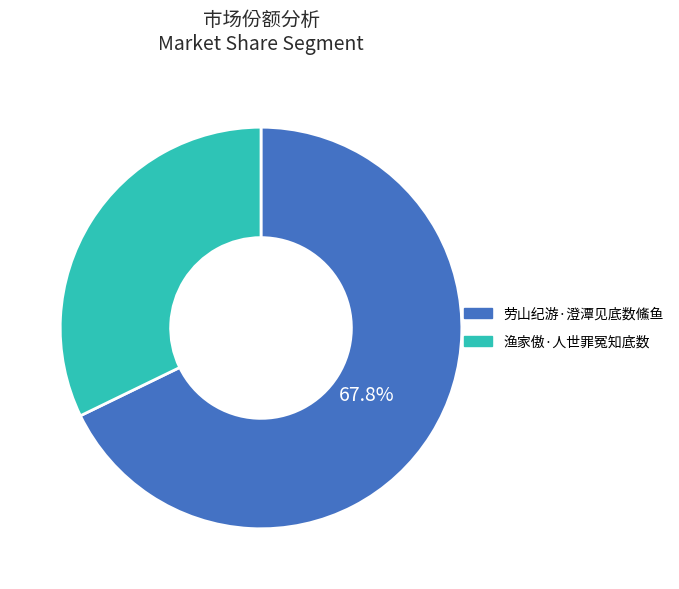

Rank the categories by value from lowest to highest.

渔家傲·人世罪冤知底数, 劳山纪游·澄潭见底数鯈鱼